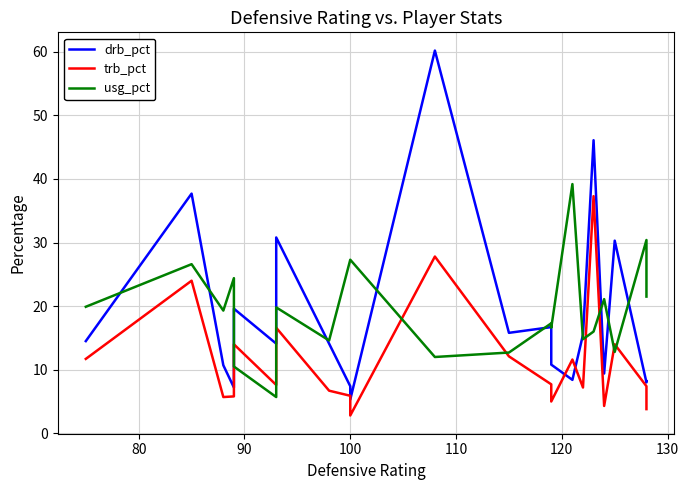

Is it true that usg_pct equals 3.9 at 120?

False